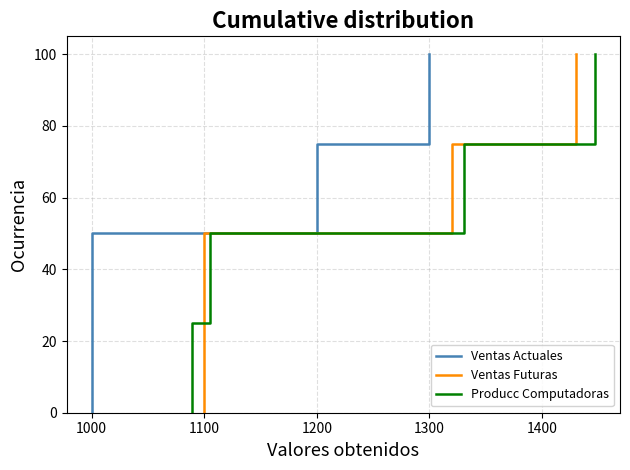

Rank the series by their maximum value, from highest to lowest.

Ventas Actuales, Ventas Futuras, Producc Computadoras